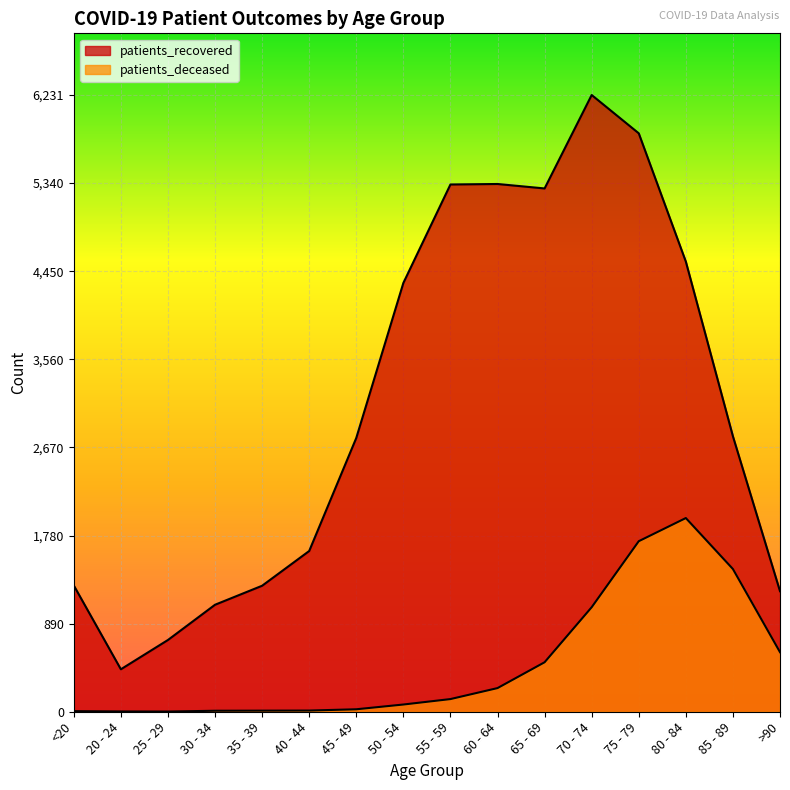

Is it true that patients_recovered equals 725 at 25 - 29?

True